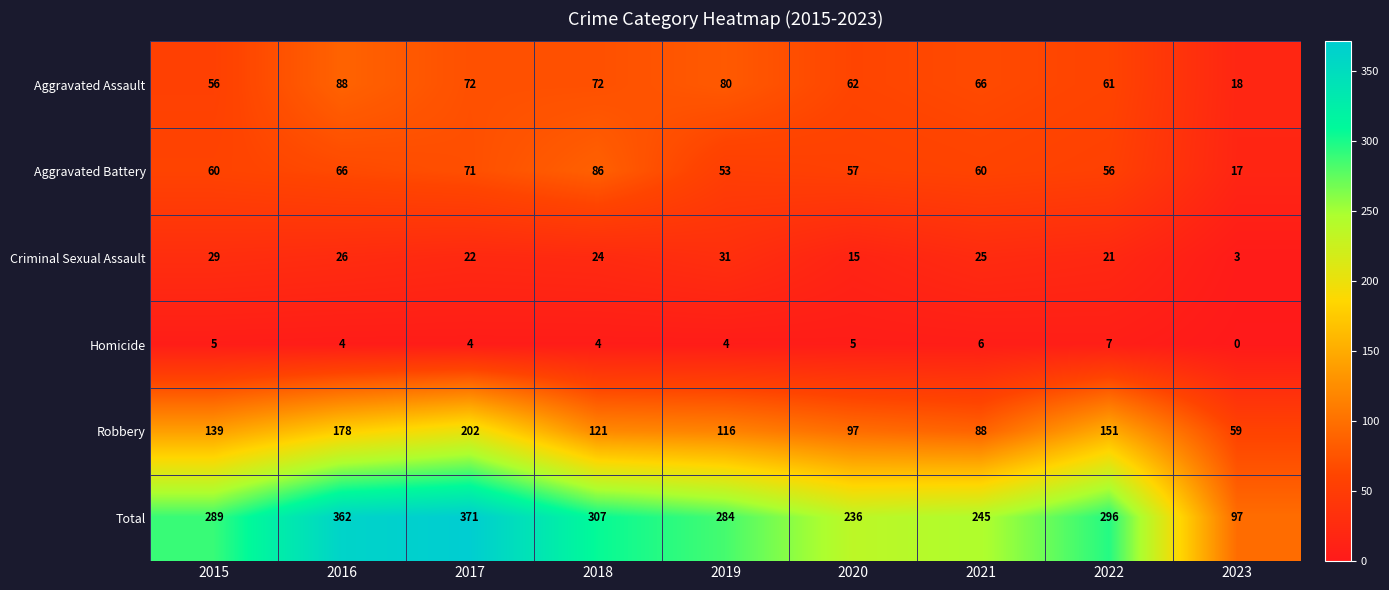

How many data points in Total are less than 289?

4